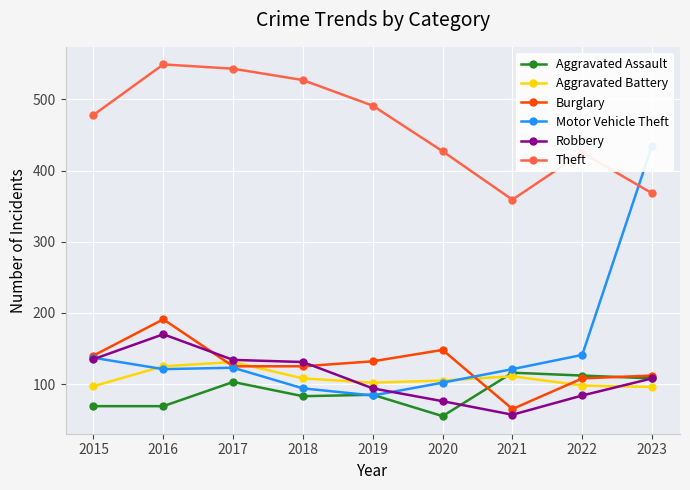

True or false: Theft has more than 1 interior local peaks.

True